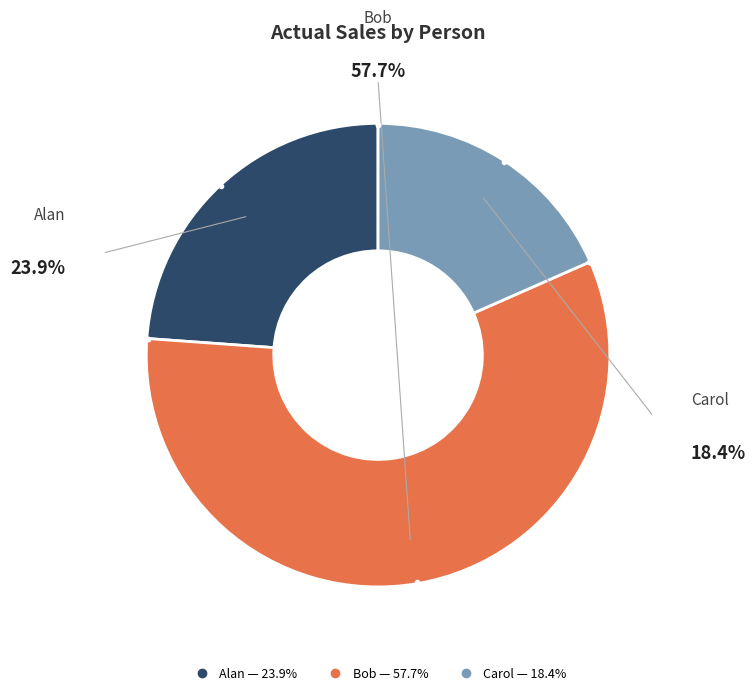

Is the sum of Carol and Bob greater than half?

Yes